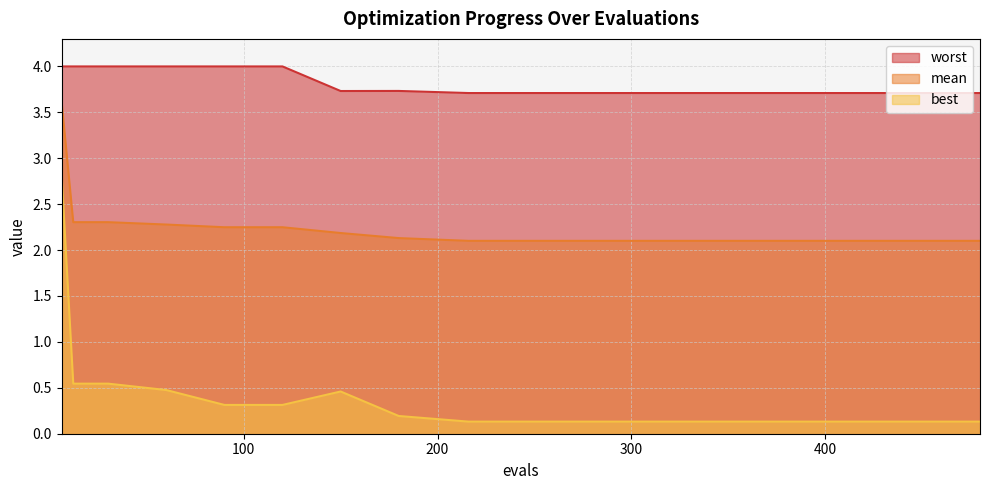

What are all the series names shown in the legend?

mean, best, worst